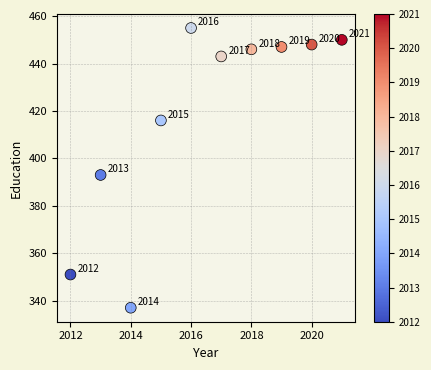

What Y value in the scatter plot is closest to 396?

393